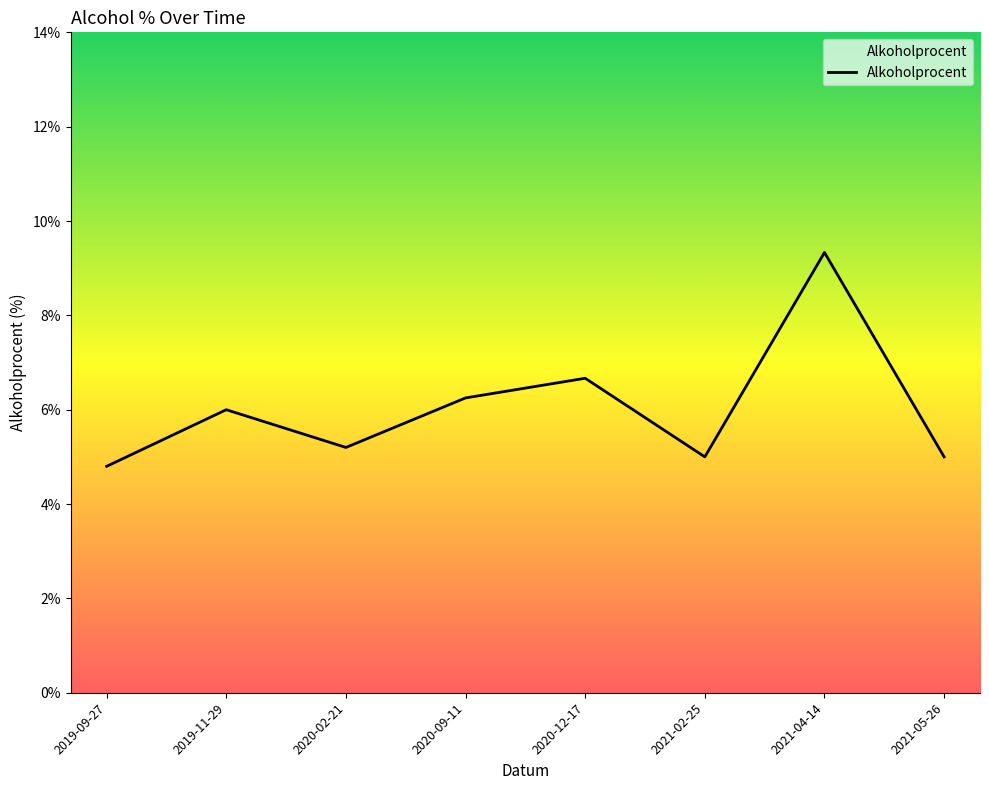

What is the average value?

6.0